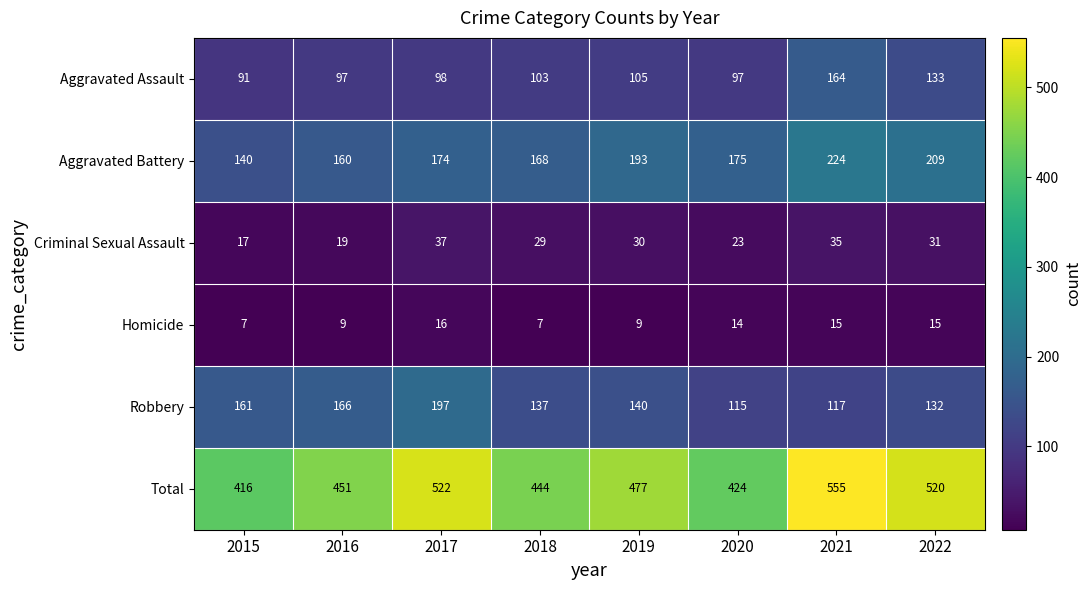

What value does the Aggravated Assault series have at 2020, to the nearest 10?

100